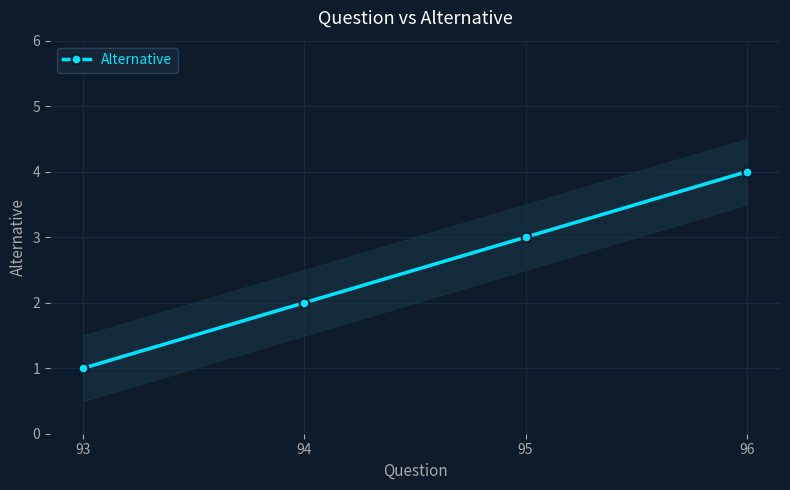

Reading left to right, list all the values displayed in this chart.

1	2	3	4